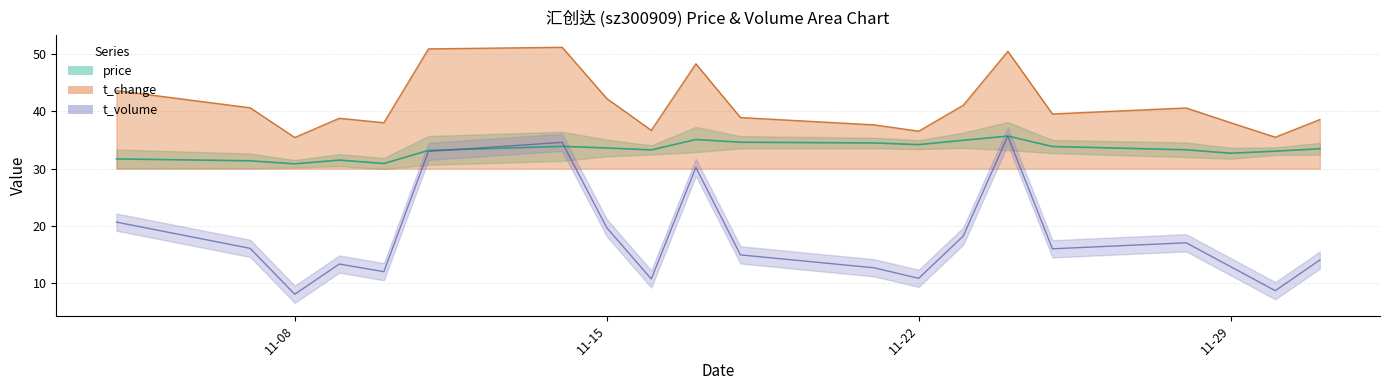

At which category is the sum across all series the highest?

2022-11-24